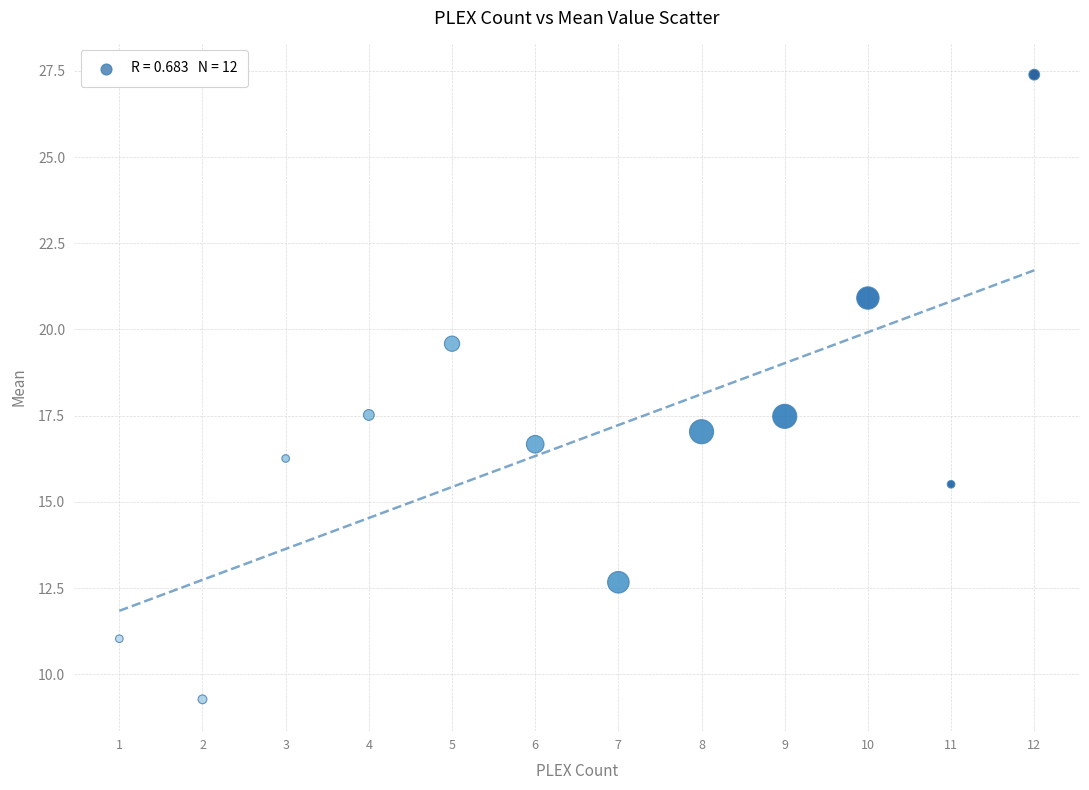

What is the range of X values (max minus min)?

11.0